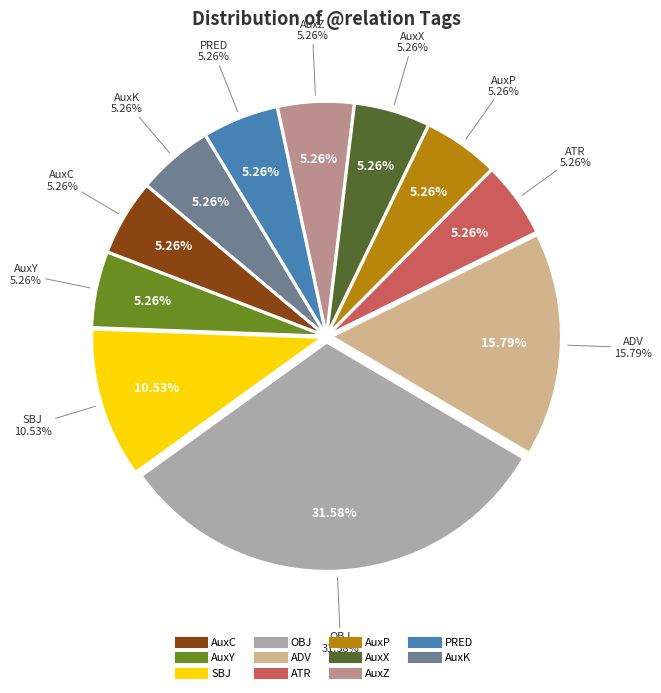

Count the number of slices in the pie.

11